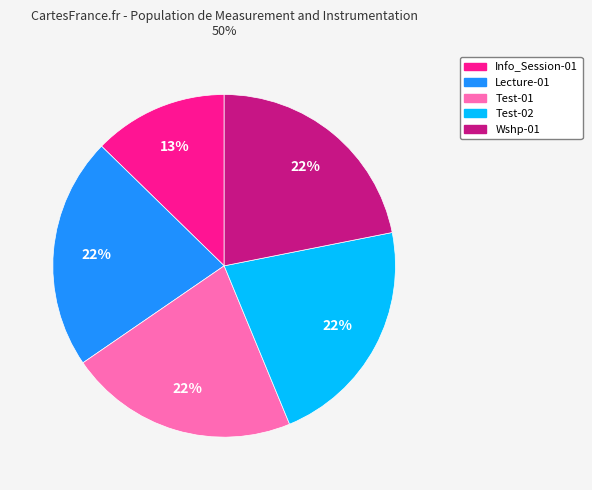

Is there a majority slice in this chart?

No